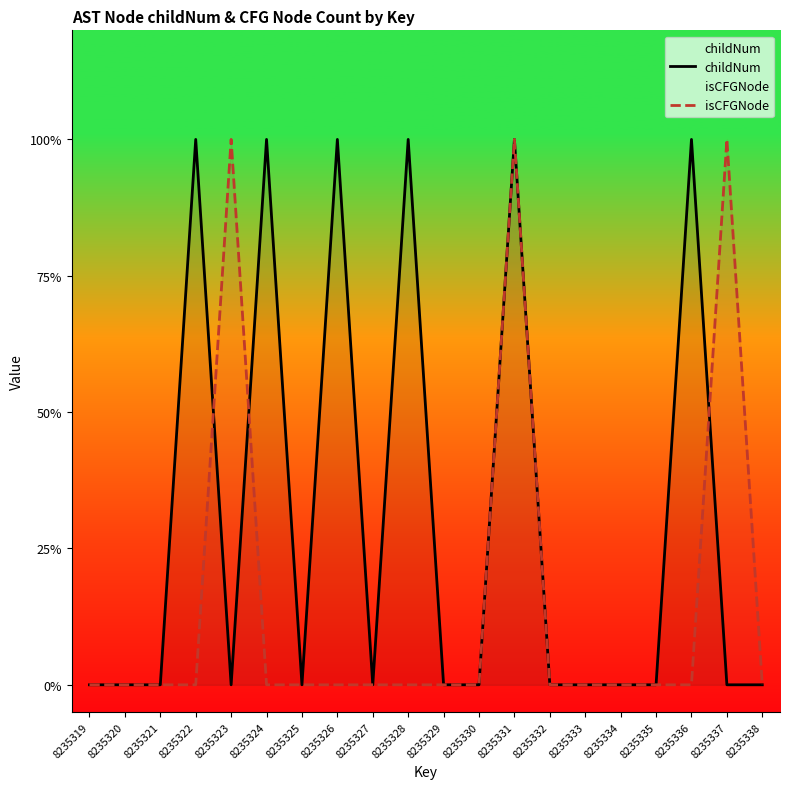

Is the value of childNum at 8235320 greater than the value of isCFGNode at 8235337?

No